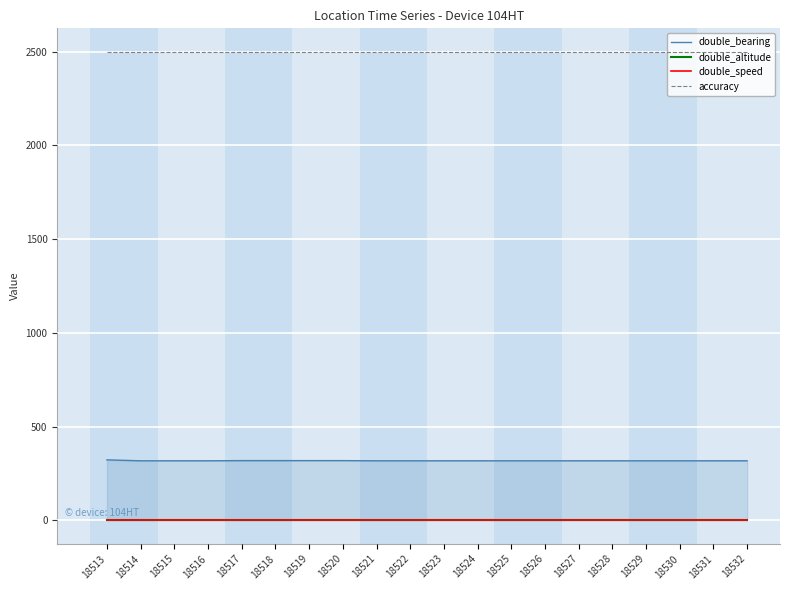

What is the value of the accuracy point at the 20th from the left?

2500